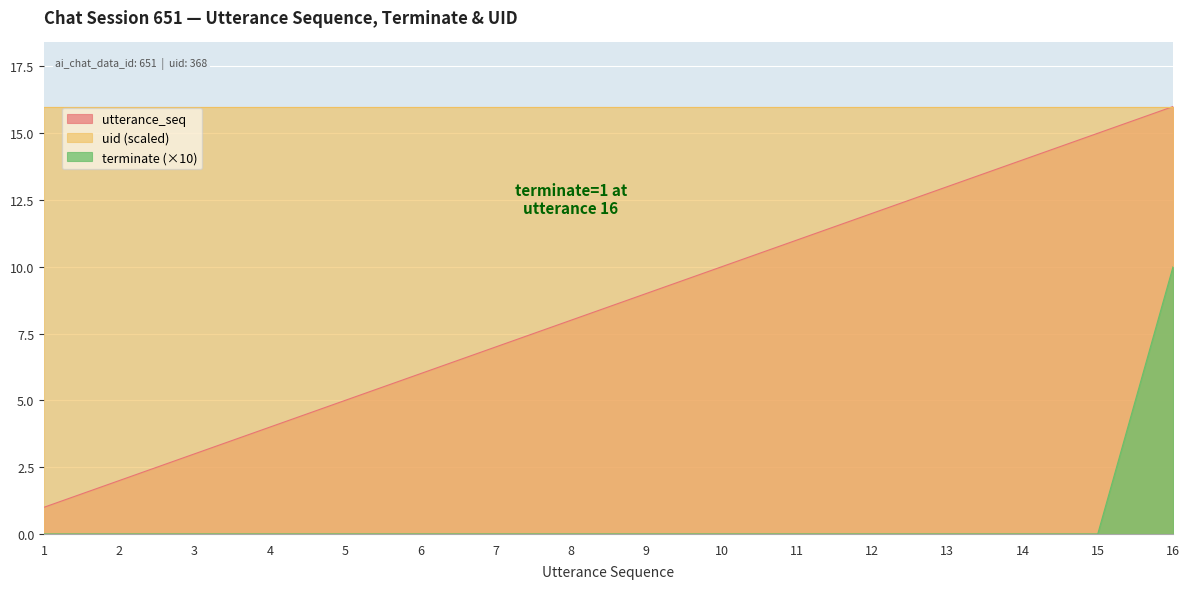

Is the value of utterance_seq at 15 greater than the value of terminate at 9?

Yes